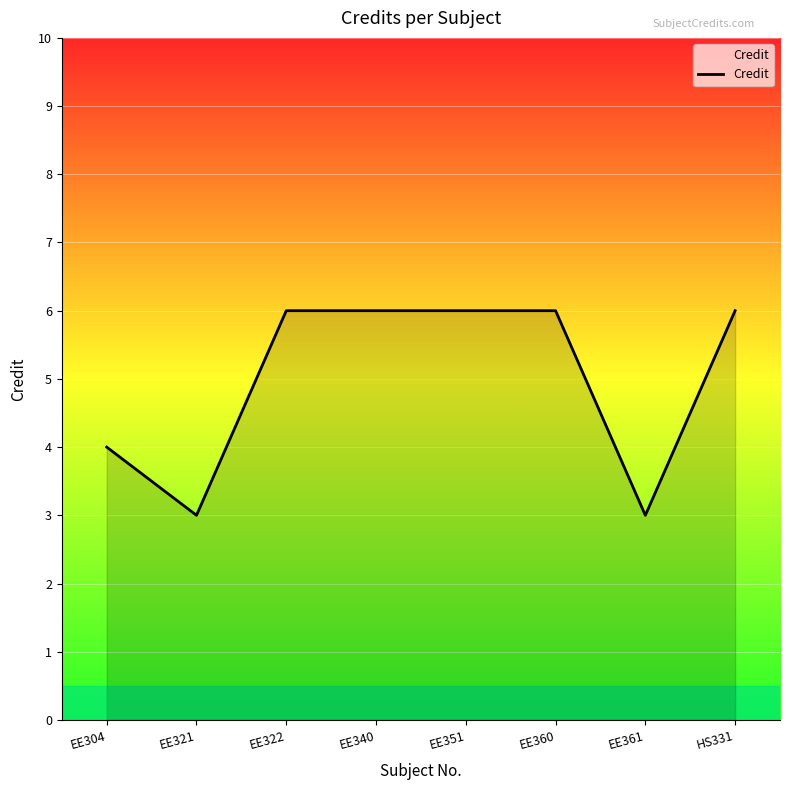

What is the change in value from EE321 to HS331?

+3